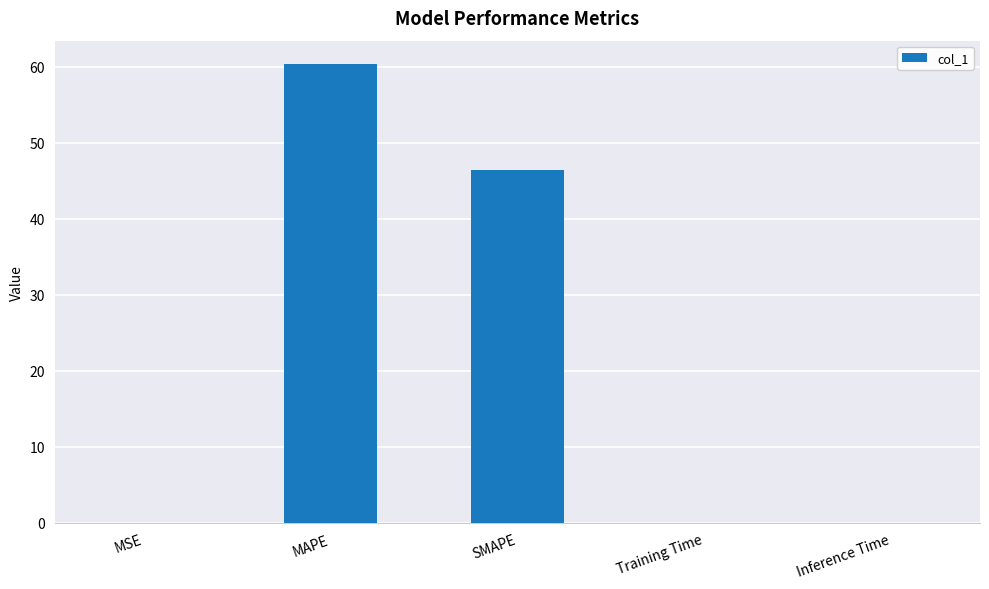

What is the sum of all values?

106.8